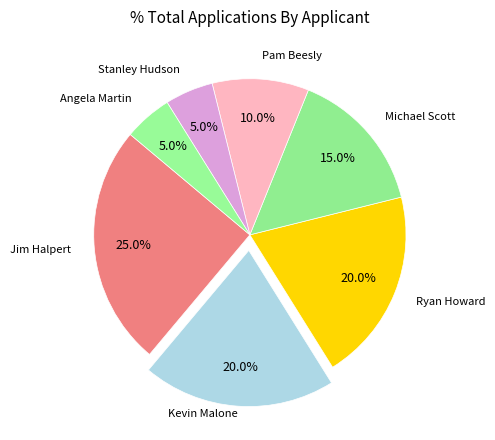

How many segments does this pie chart have?

7